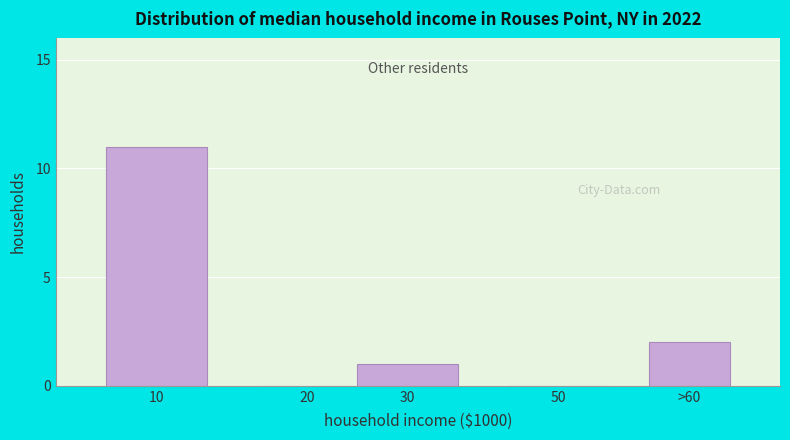

Reading left to right, list all the values displayed in this chart.

10=11	20=0	30=1	50=0	>60=2